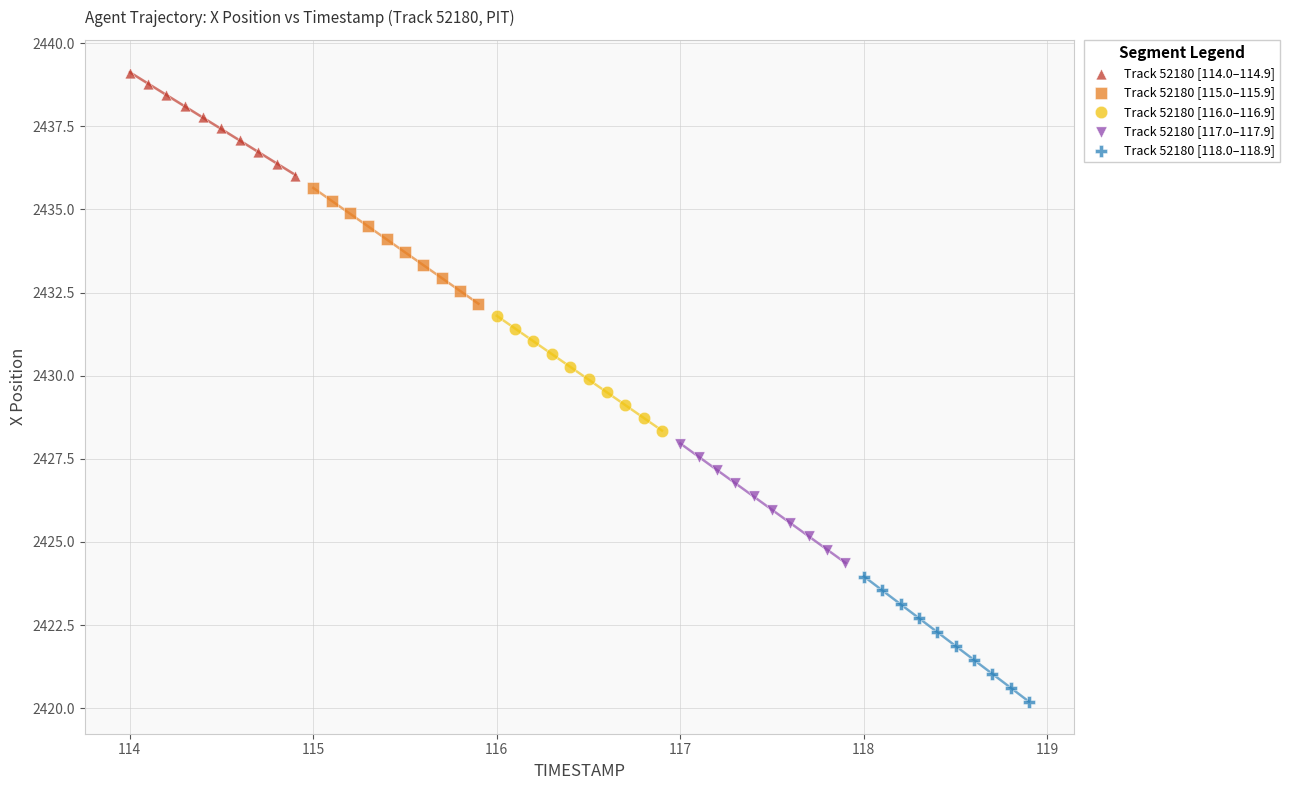

Which series contains the highest Y value?

Track 52180 [114.0–114.9]